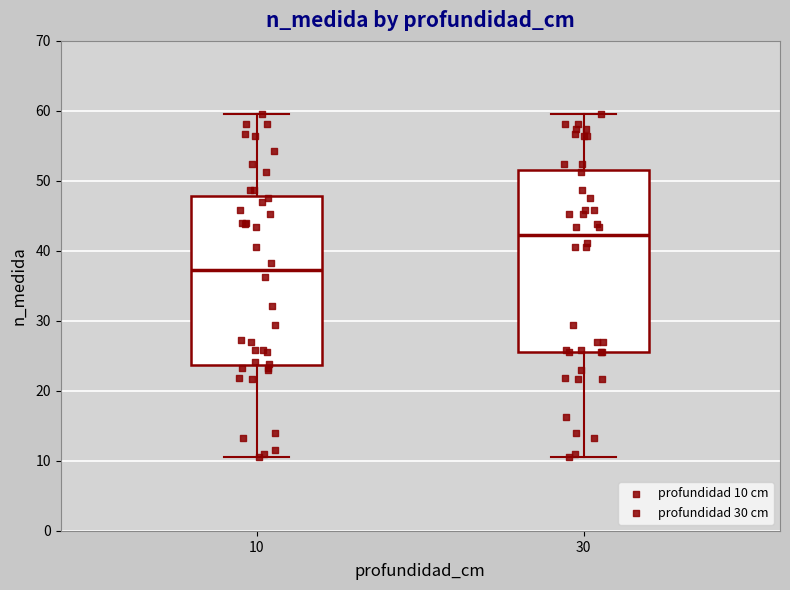

Reading left to right, read every box against the y-axis: the position of its median line, the range the box covers, and the ends of its whiskers. The values are not printed on the chart, so give them approximately, as read against the axis.

10: median 37, box 24 to 48, whiskers 11 to 60
30: median 42, box 26 to 52, whiskers 11 to 60